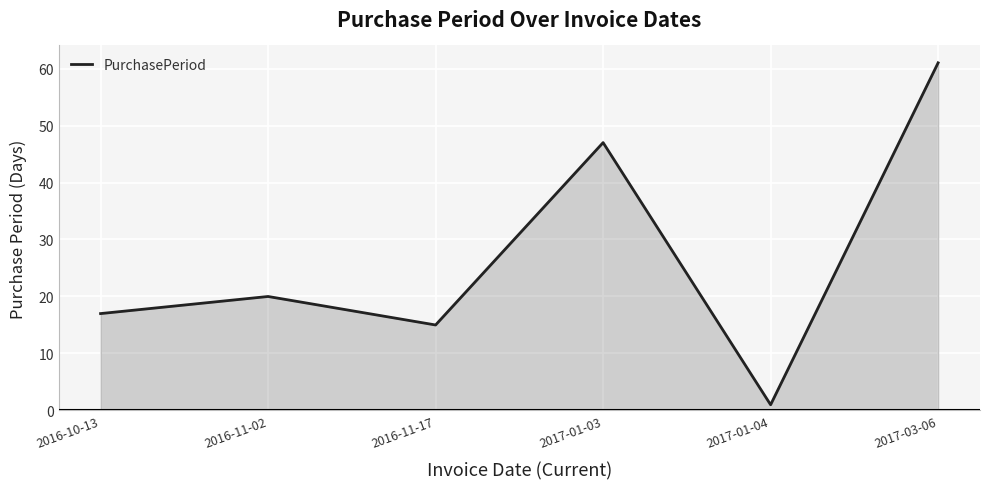

What position from the right is 2016-10-13?

6